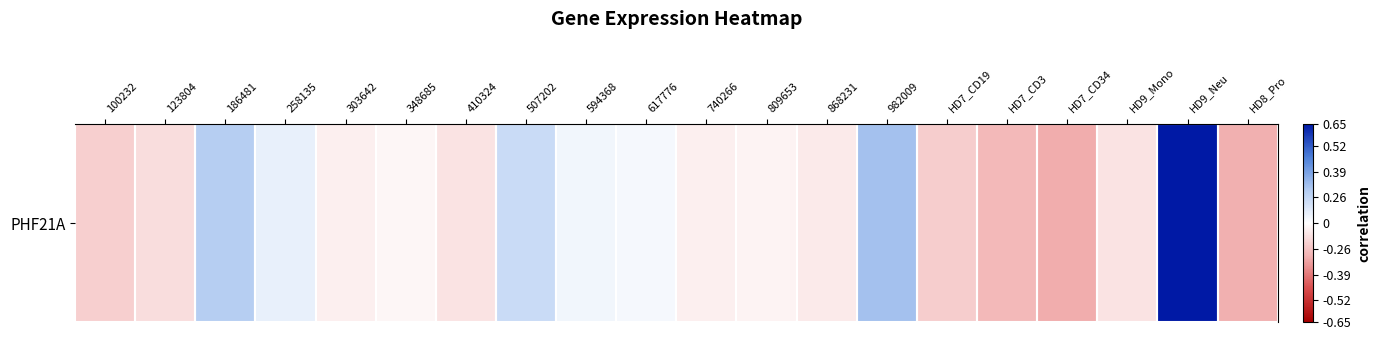

The value at 303642 is -0.1. True or false?

True